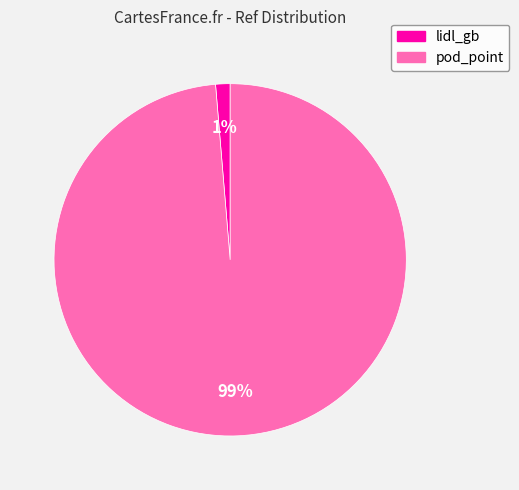

To the nearest percent, what percentage of the pie is lidl_gb?

1%